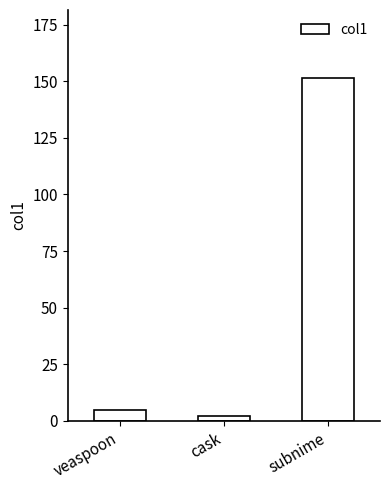

What is the change in value from cask to subnime?

+149.2